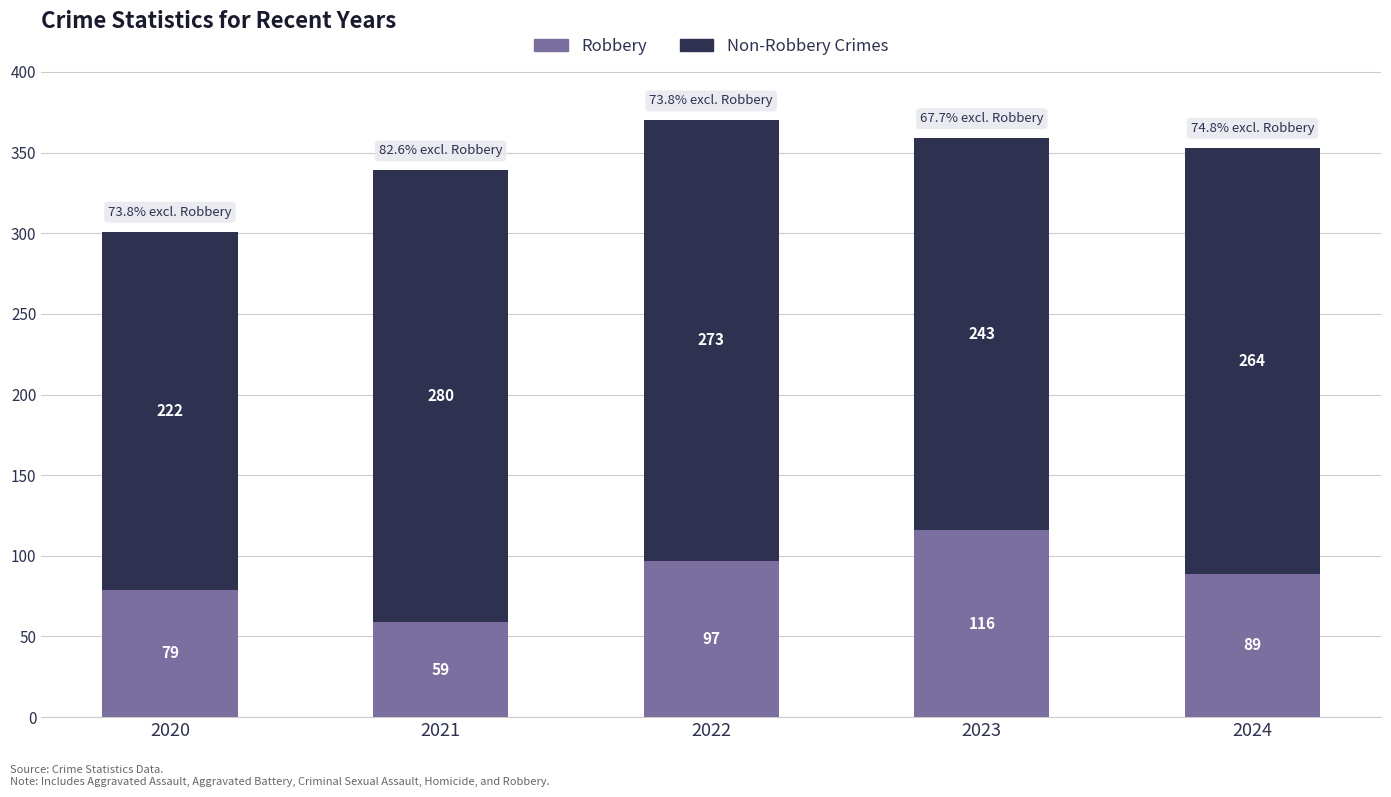

What is the total value across all series at 2024?

353